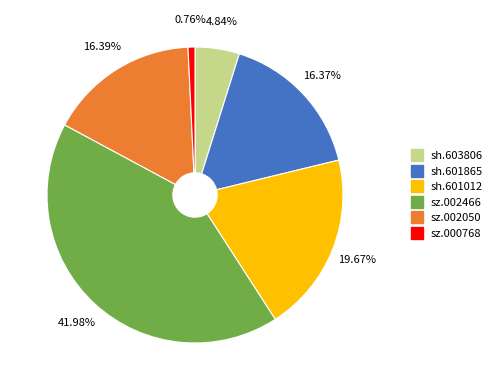

Do sz.002466 and sz.000768 together represent more than half of the pie?

No